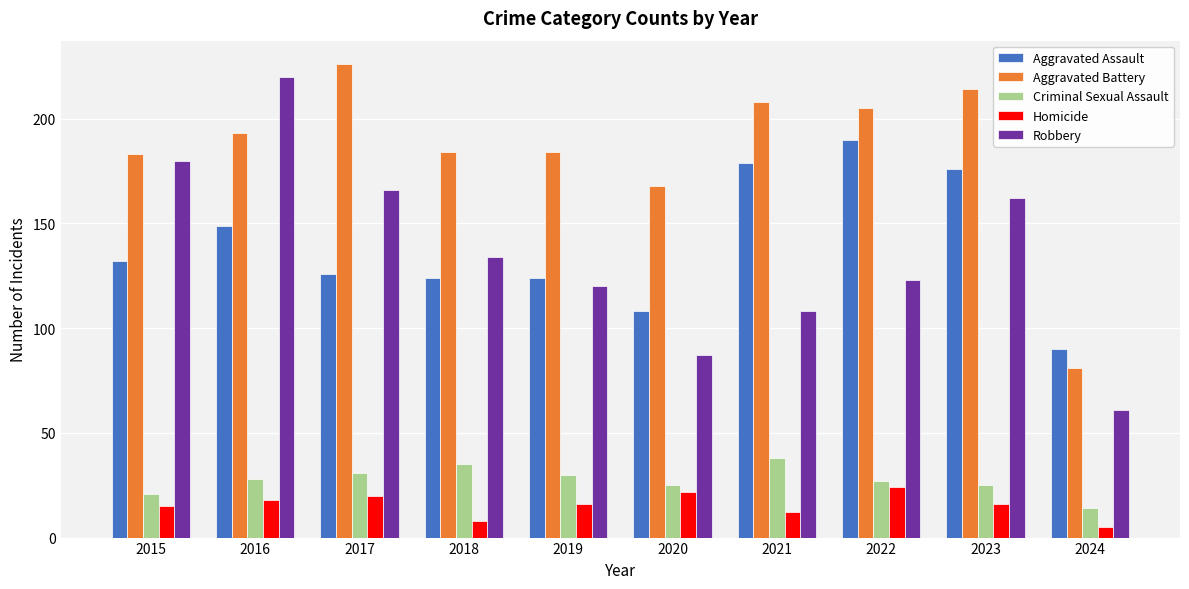

How many bars are there in each group?

5